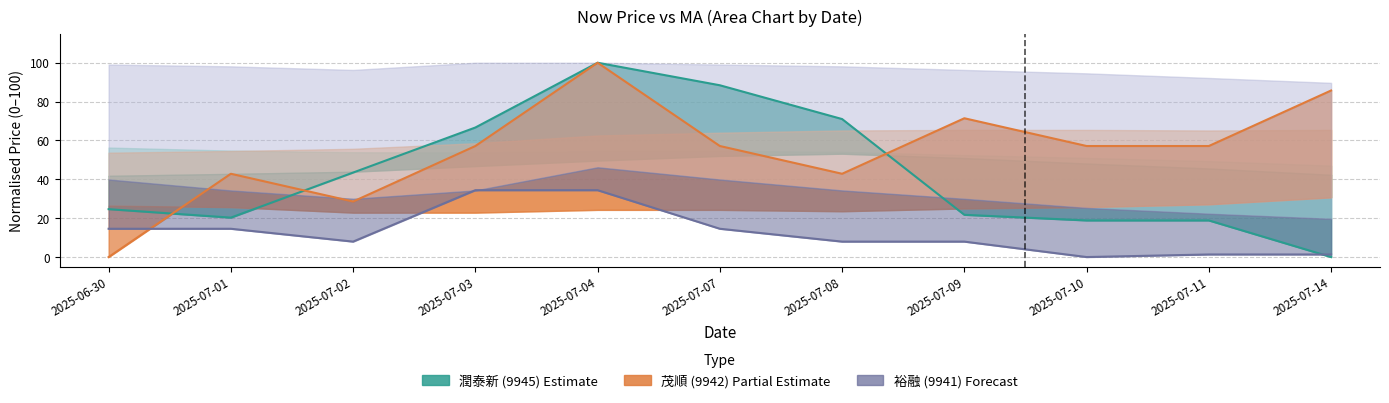

Rank the series by their maximum value, from lowest to highest.

裕融 now_price, 潤泰新 now_price, 茂順 now_price